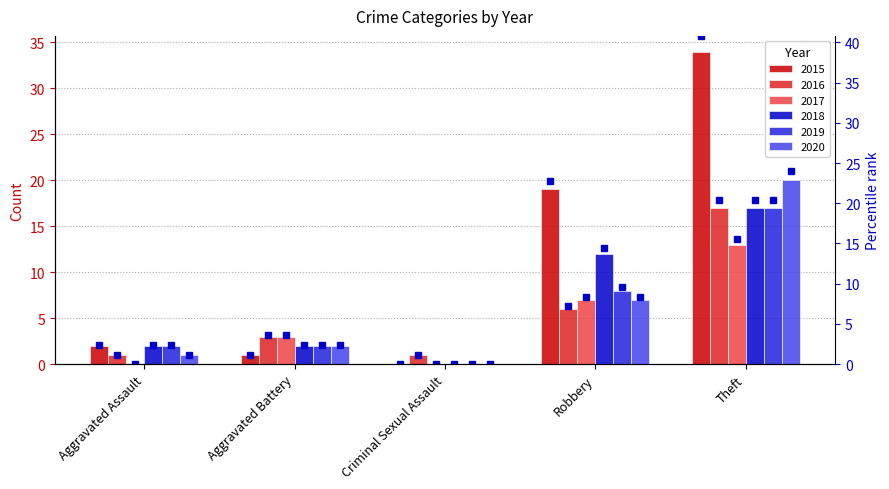

List the labels in order of value, largest first.

Theft, Robbery, Aggravated Assault, Aggravated Battery, Criminal Sexual Assault